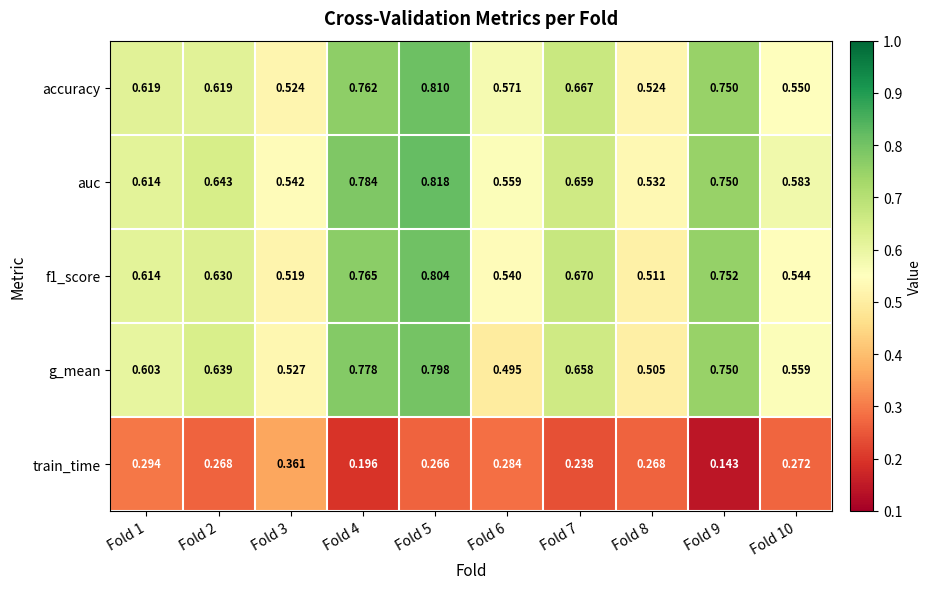

Which series has the largest total across all categories?

auc